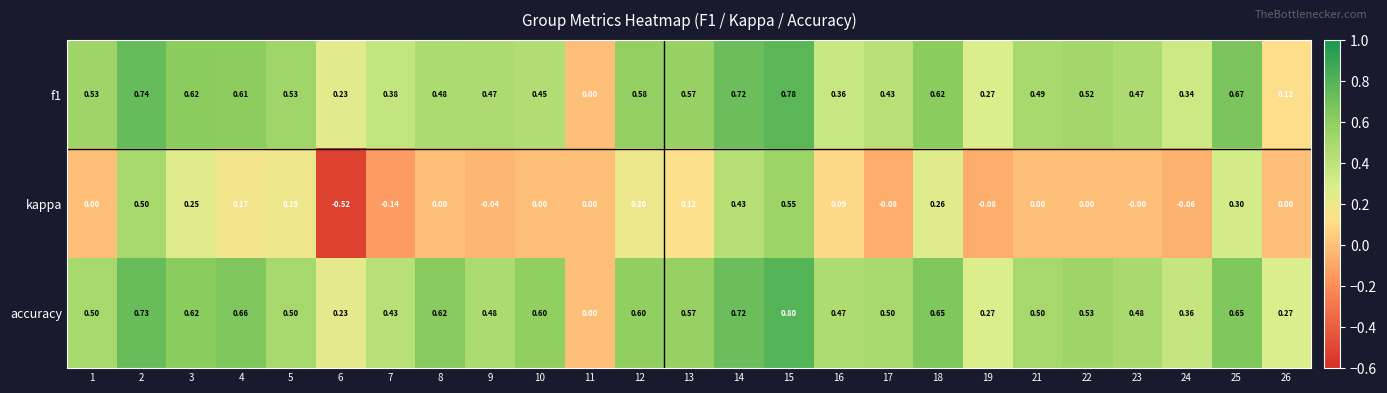

Which series has the largest range (max minus min)?

kappa